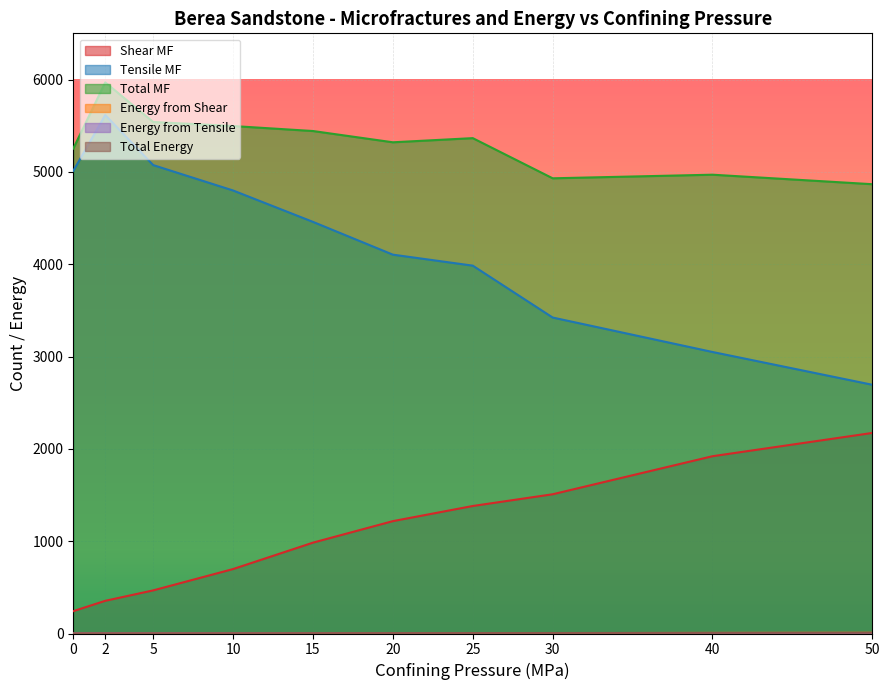

True or false: Tensile MF and Total MF intersect in this chart.

False